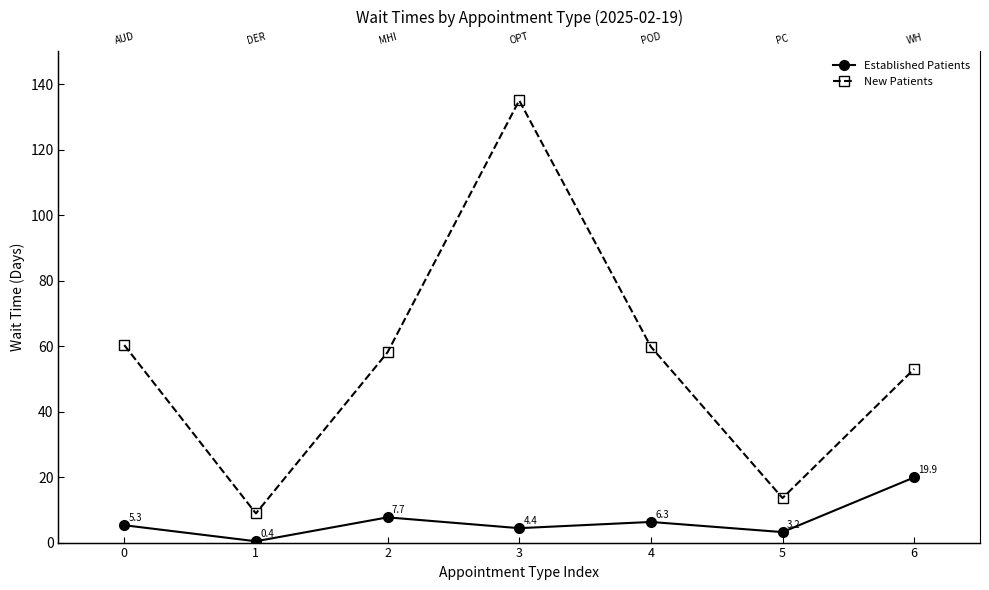

True or false: New Patients has more than 0 points higher than both neighbors.

True